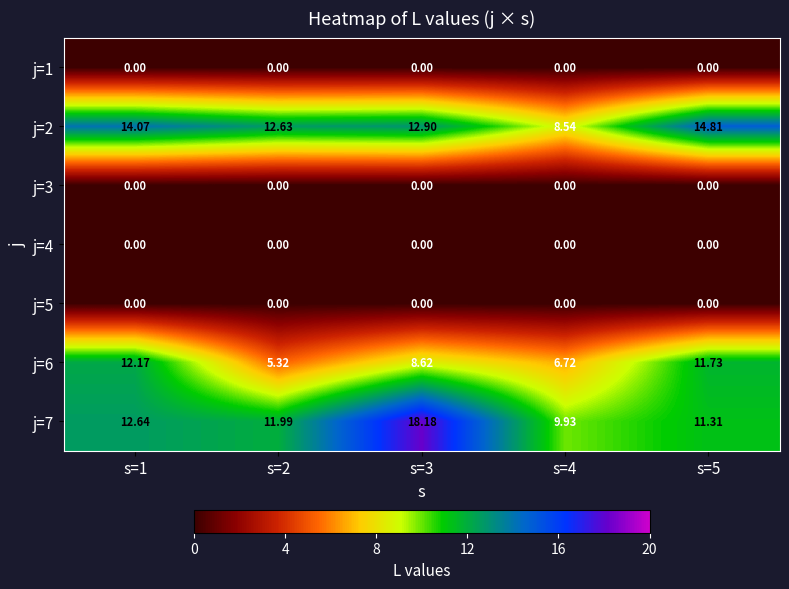

At which category does the chart reach its peak across all series?

s=3